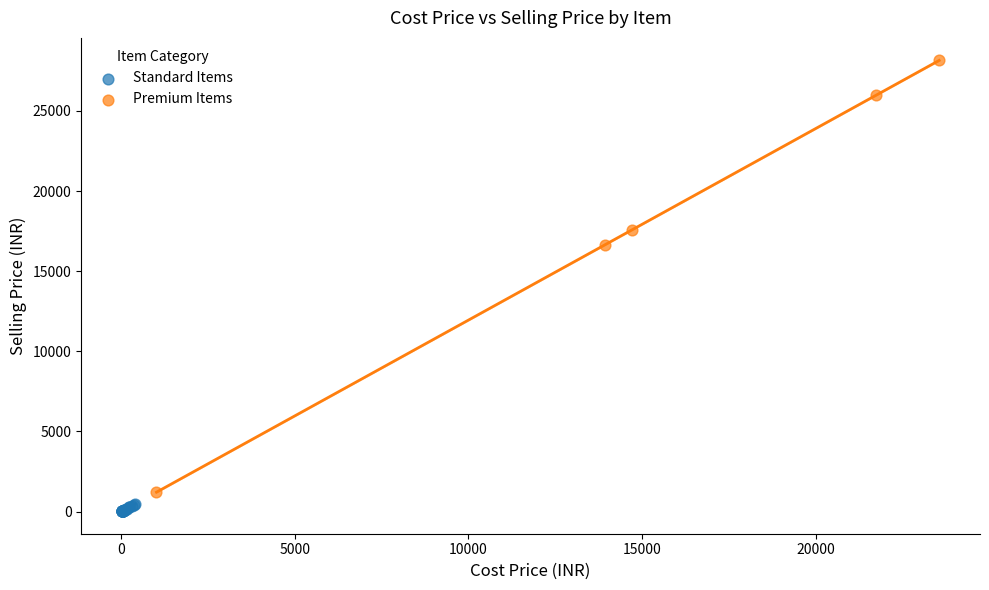

Which series has the widest spread of Y values?

Premium Items